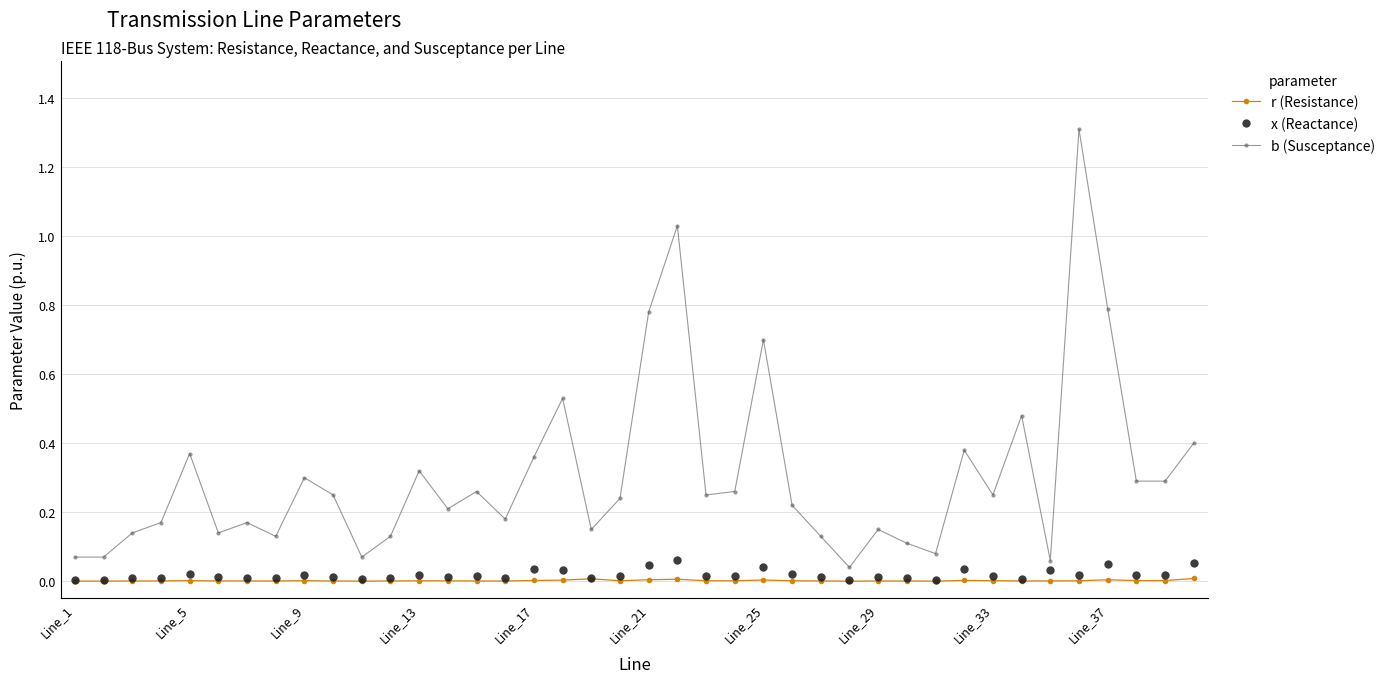

How many lines are shown in the chart?

3